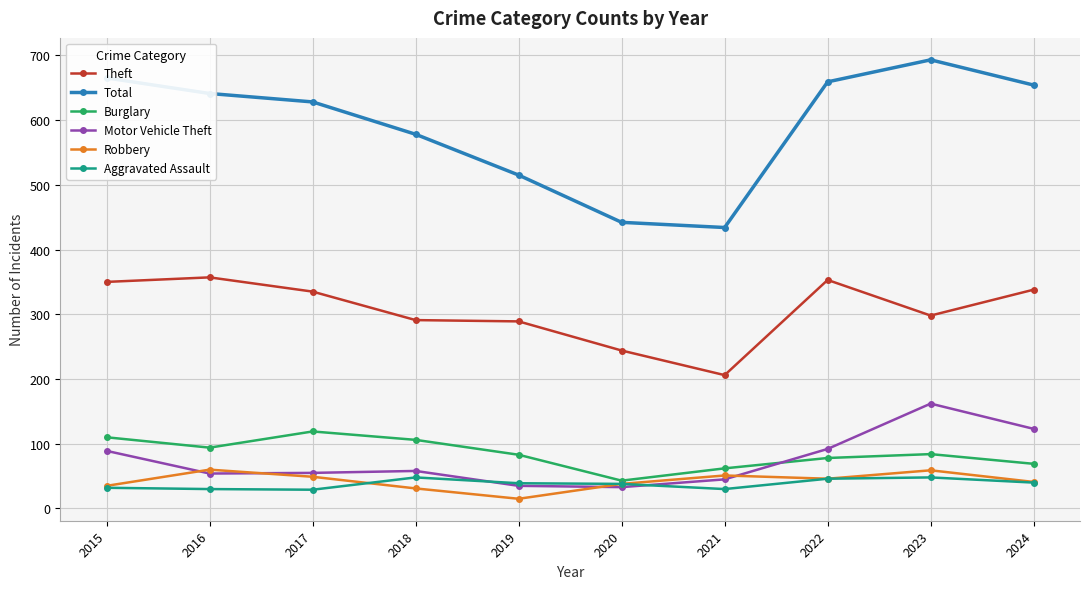

How many series are shown in this chart?

6